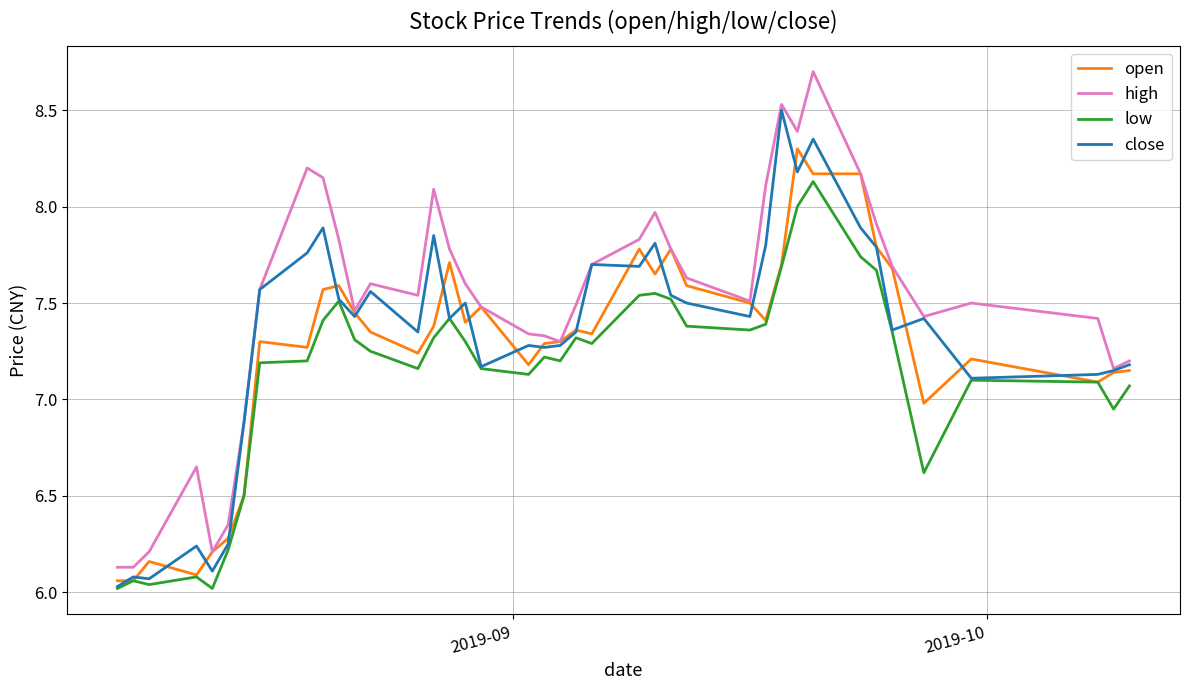

What is the greatest value displayed?

8.7